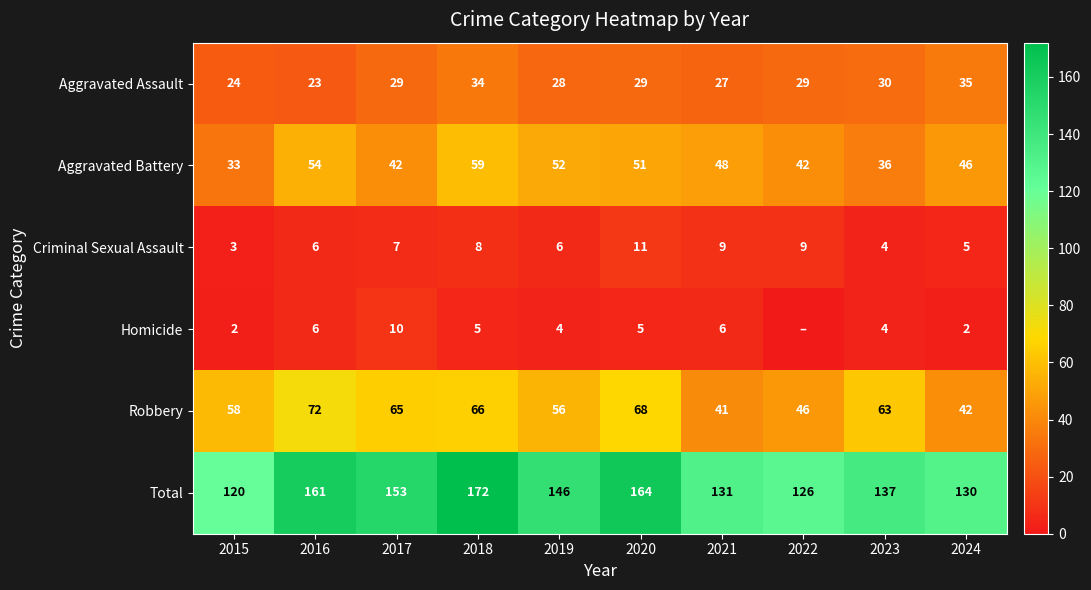

Which series has the widest spread of values?

Total